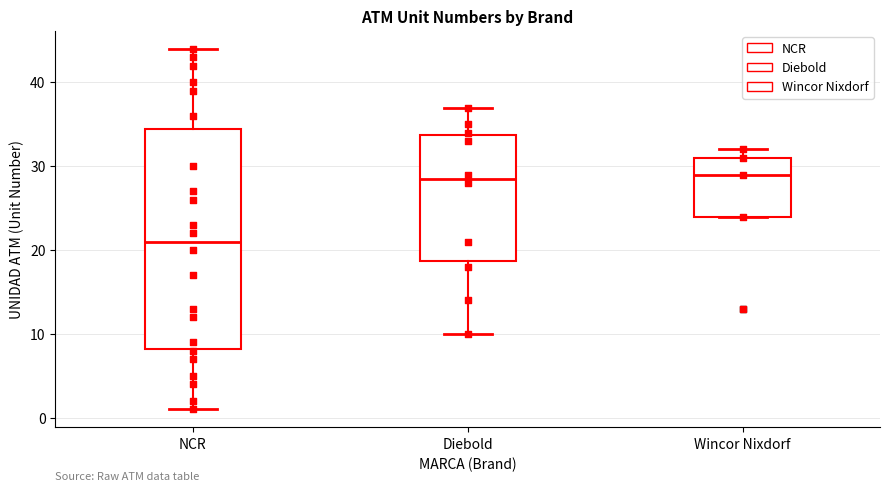

Where does the upper whisker of the box for NCR end on the y-axis? The values are not printed on the chart, so give them approximately, as read against the axis.

44